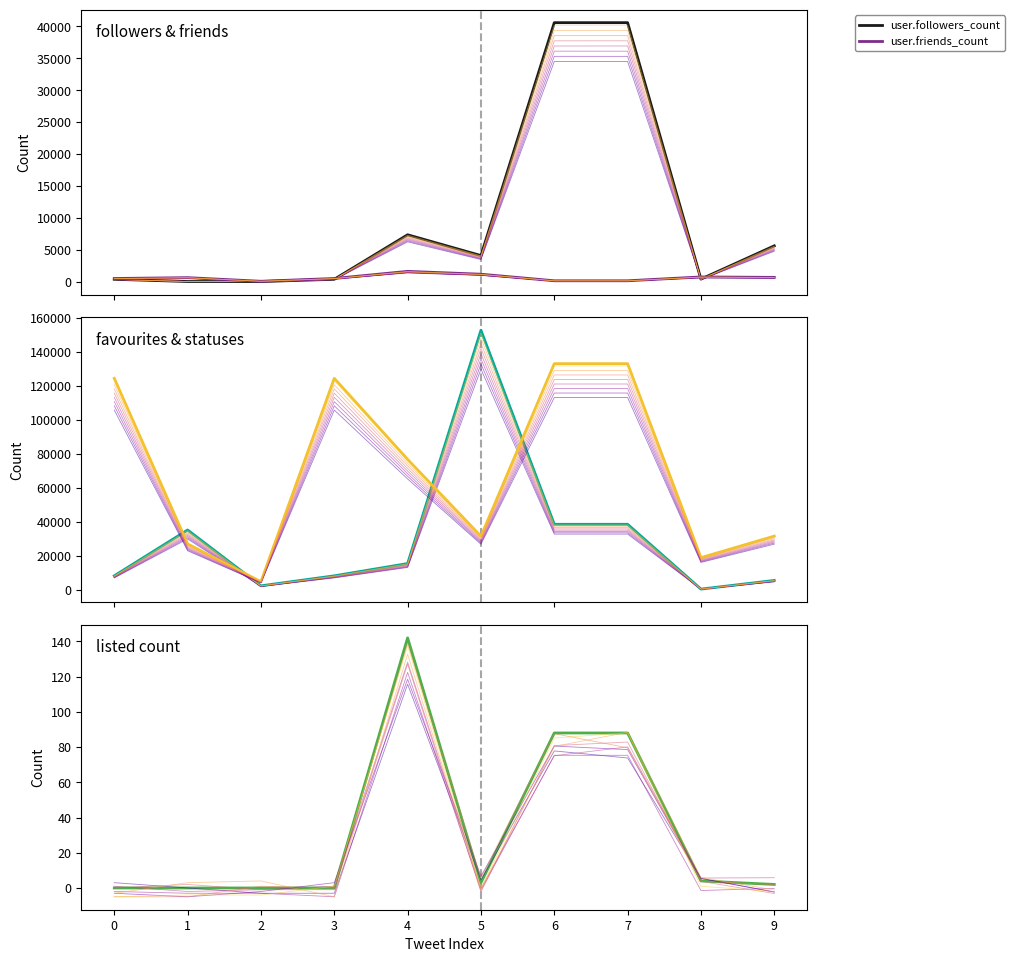

The user.statuses_count series shows 76696 at 4. True or false?

True